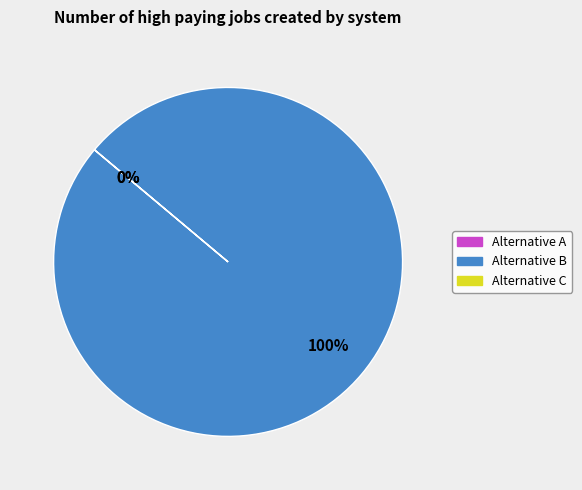

The Alternative A slice represents 1% of the pie. True or false?

False